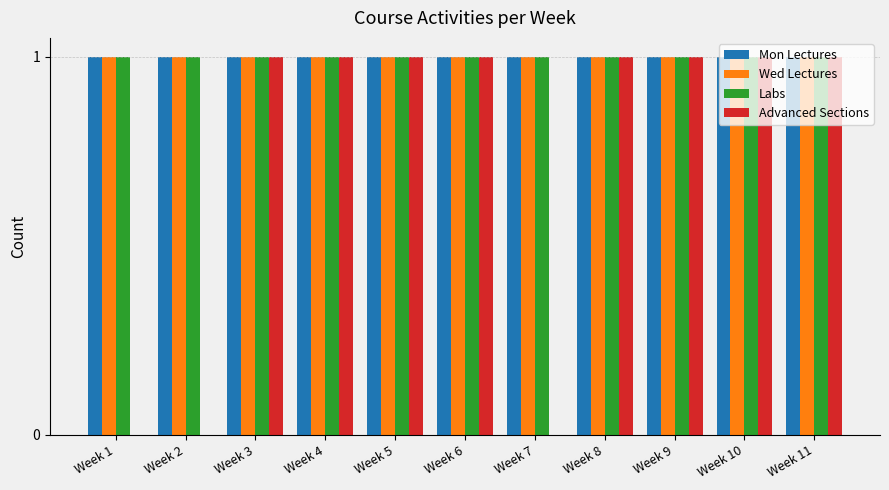

The value of Mon Lectures at Week 2 is 0. True or false?

False